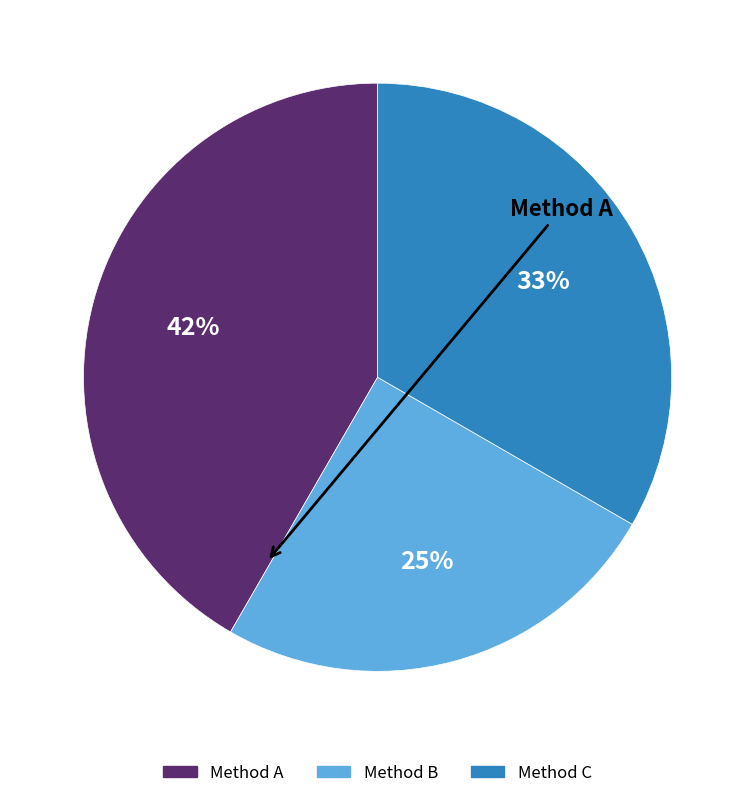

Does Method B account for over 50% of the chart?

No